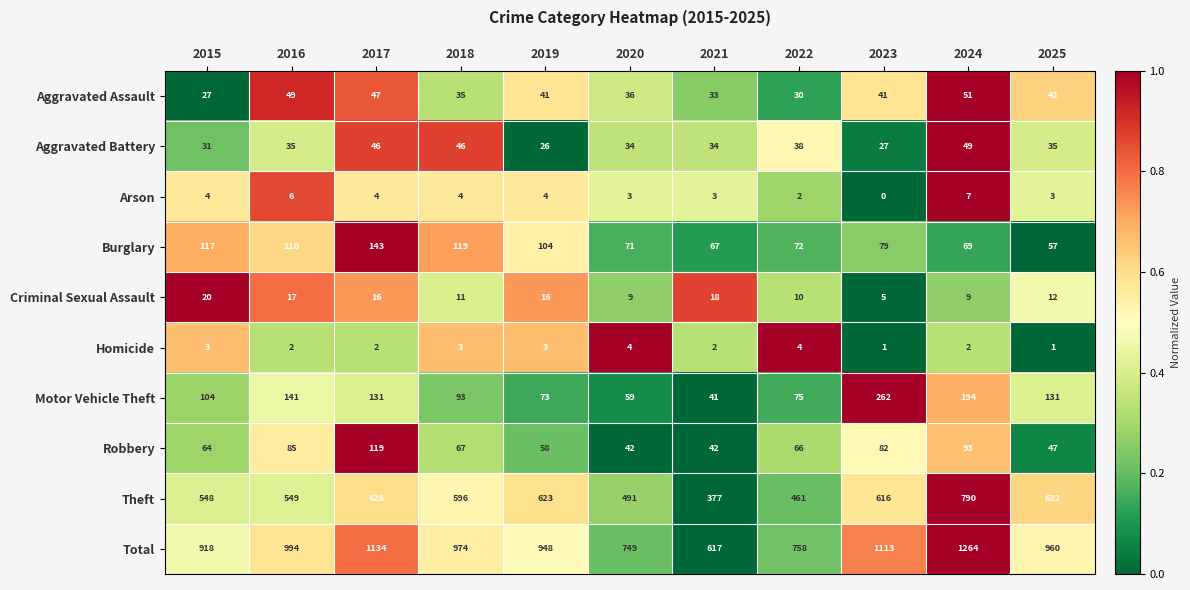

What is the total value across all series at 2018?

1948